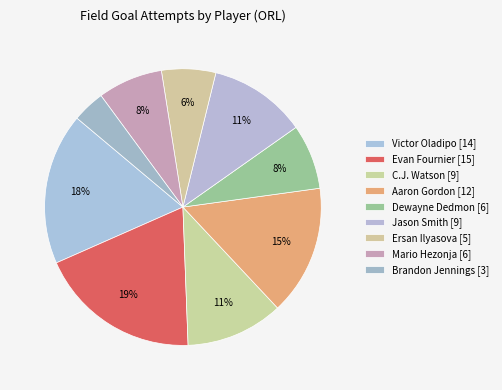

Count the number of slices in the pie.

9